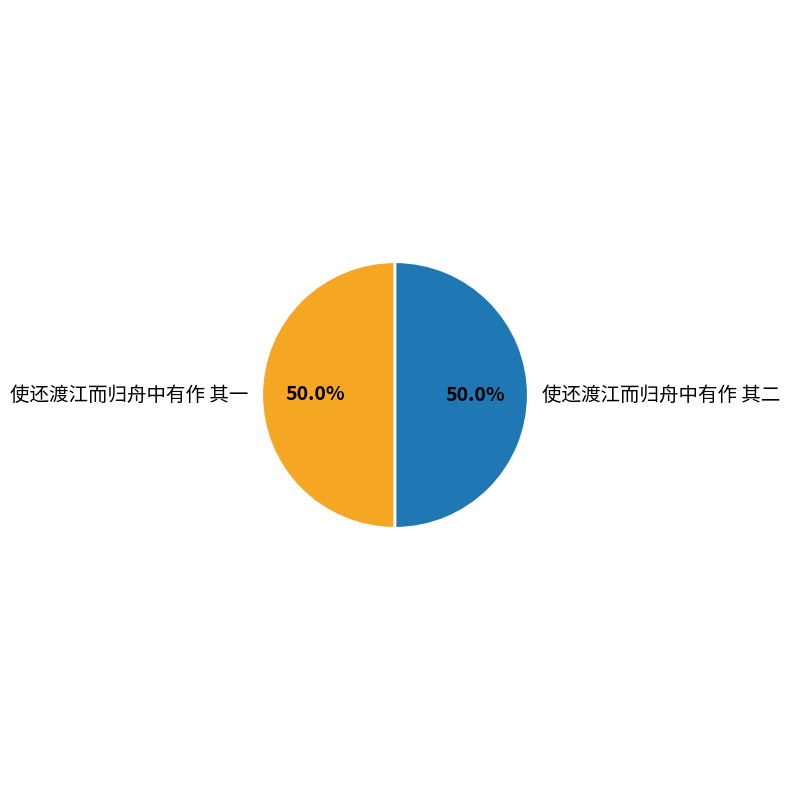

The 使还渡江而归舟中有作 其一 slice represents 50% of the pie. True or false?

True